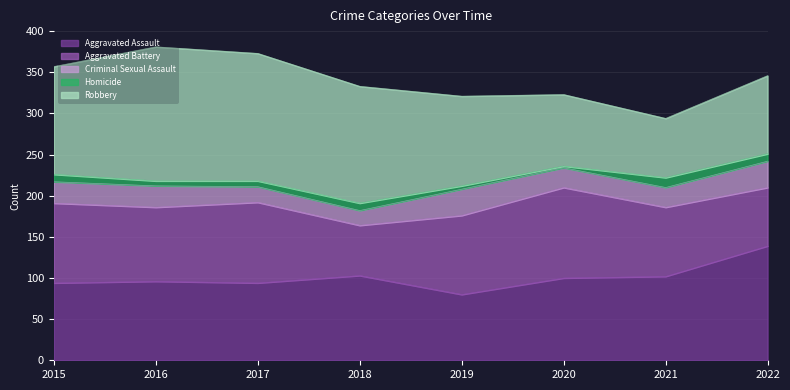

What is the difference between the Aggravated Battery values at 2019 and 2022?

25